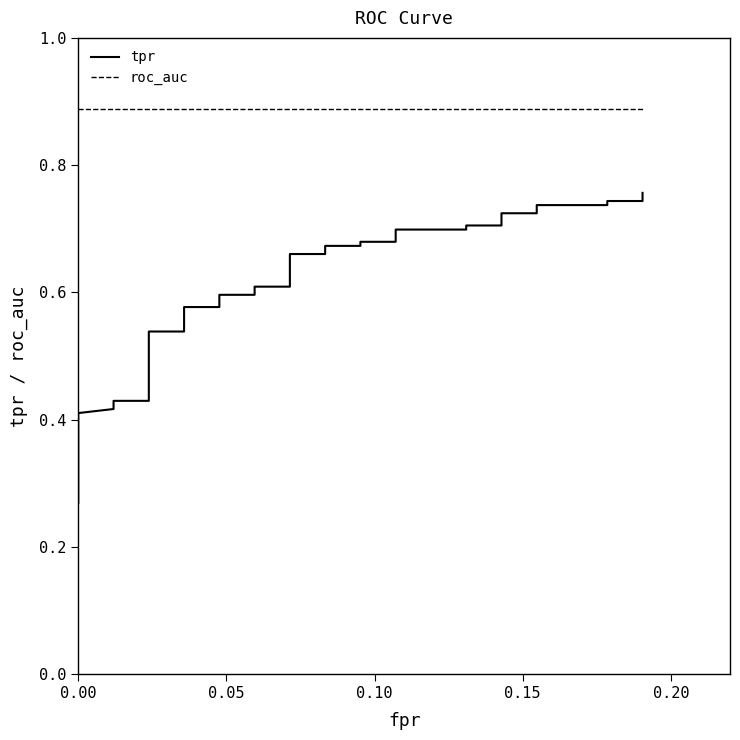

True or false: roc_auc has more than 1 points higher than both neighbors.

False